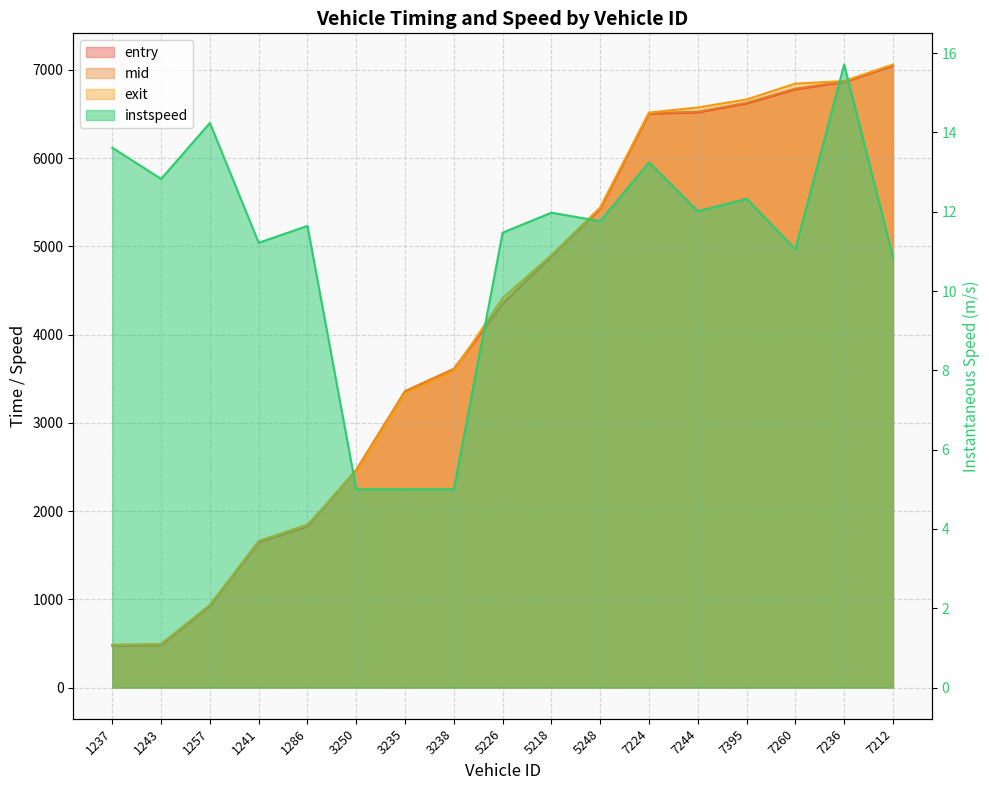

What are all the series names shown in the legend?

entry, mid, exit, instspeed